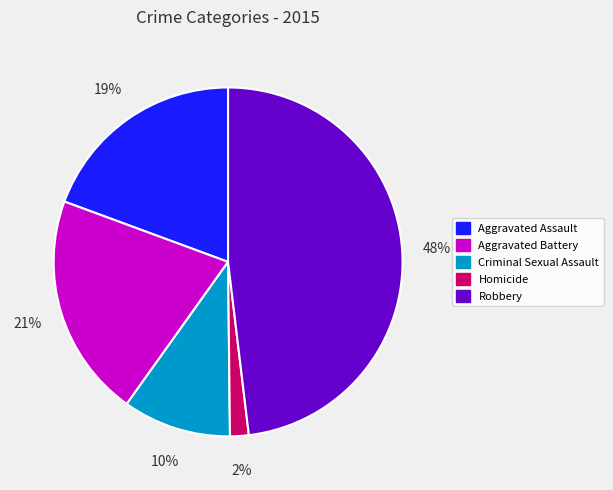

Which has a higher value, Aggravated Battery or Aggravated Assault?

Aggravated Battery